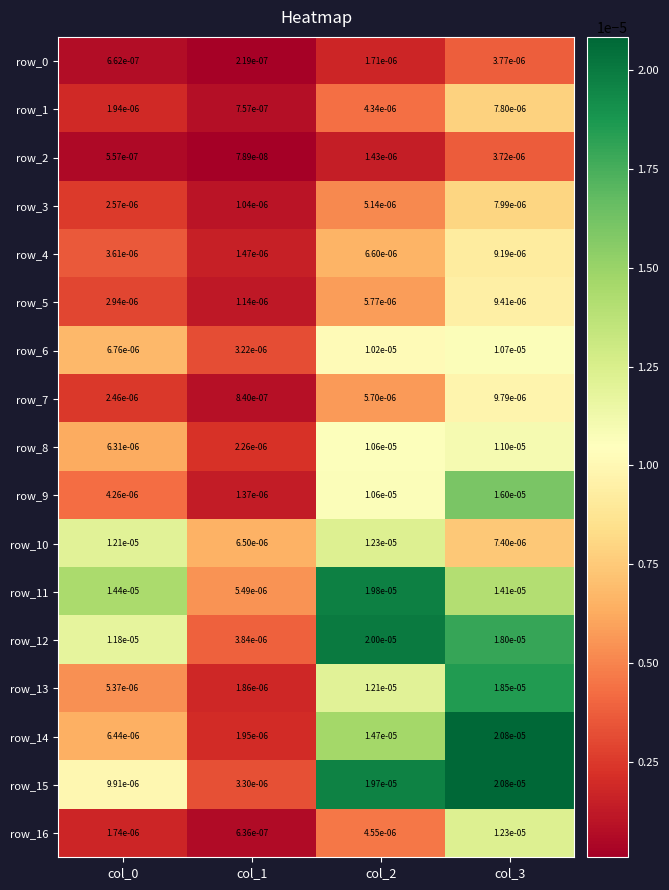

Is the value of row_10 at col_3 greater than the value of row_4 at col_0?

Yes